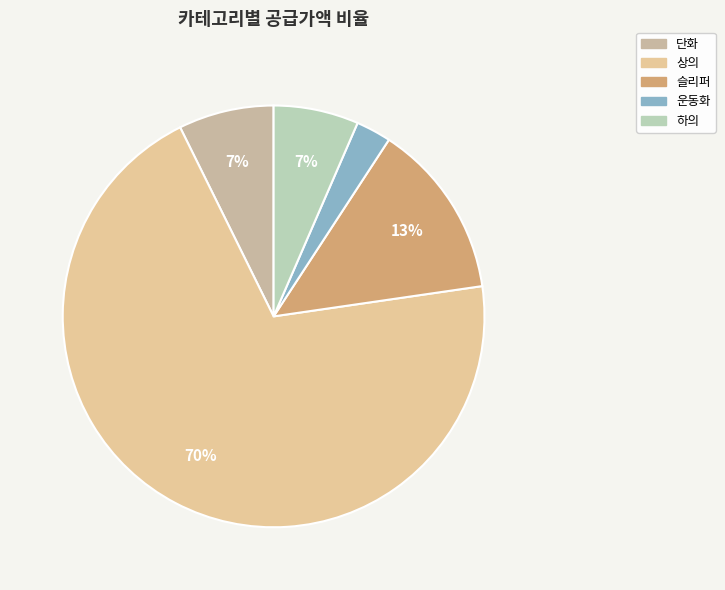

Is it true that 상의 is 70% of the pie?

True